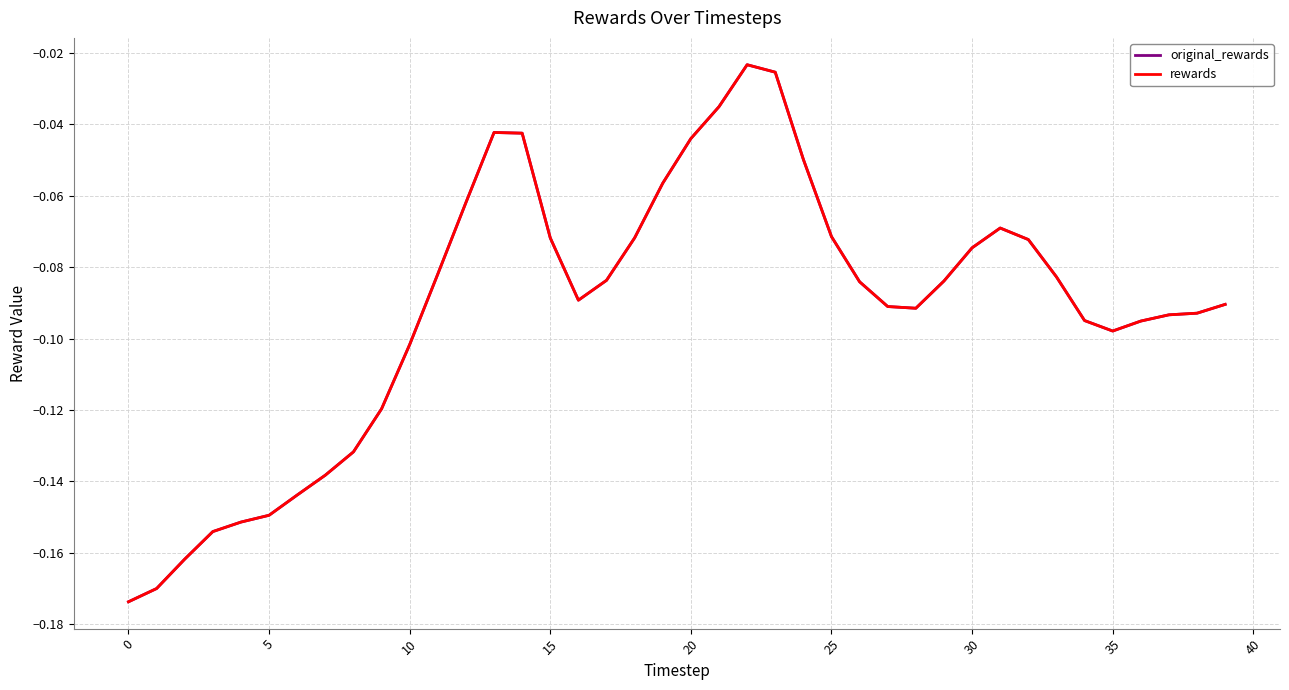

What is the label of the 14th point from the left?

13